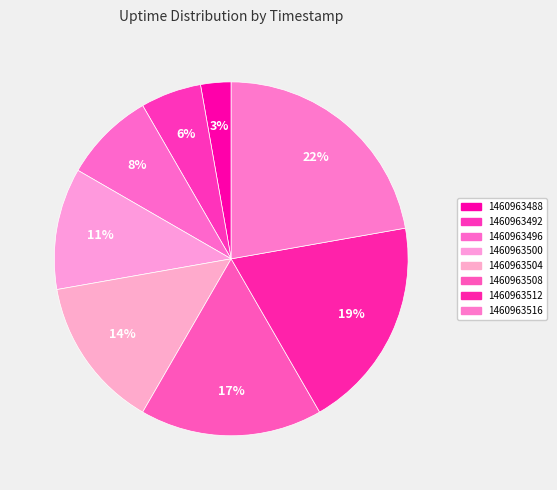

Is there a majority slice in this chart?

No